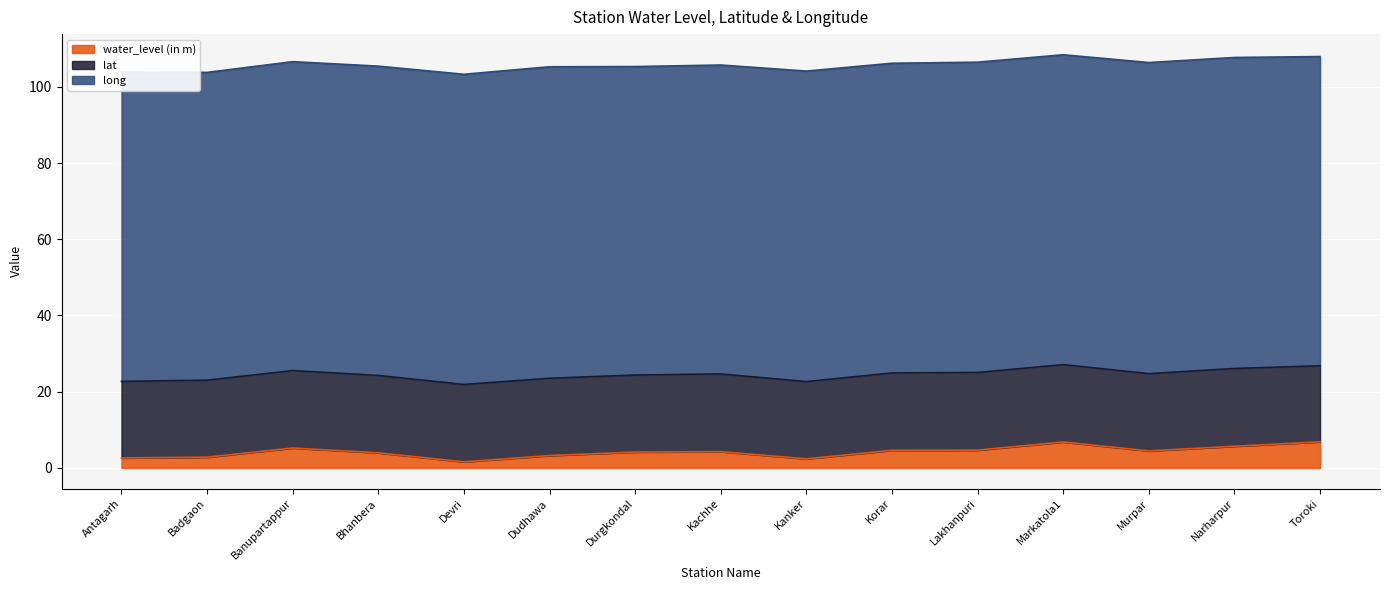

At which category does the chart reach its minimum across all series?

Devri